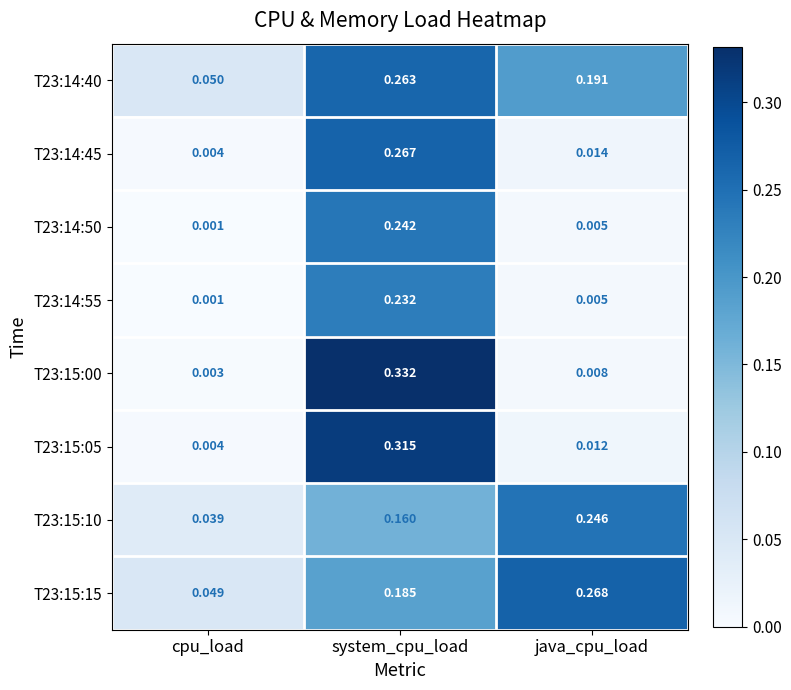

Where is T23:14:50 nearest to the value 0?

cpu_load